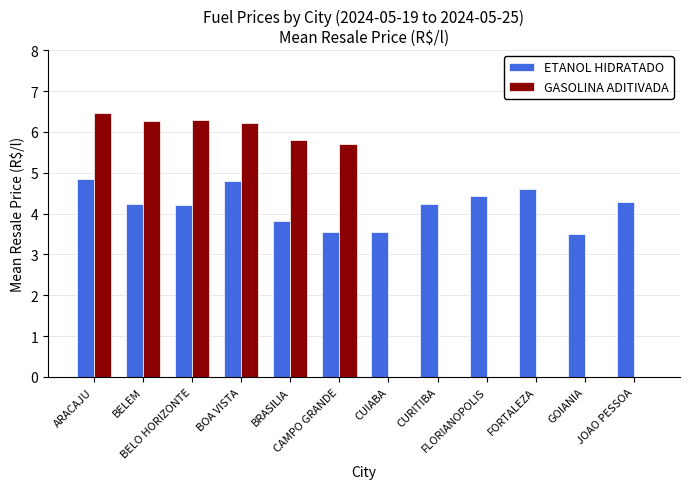

Which label corresponds to the largest value in the chart?

ARACAJU